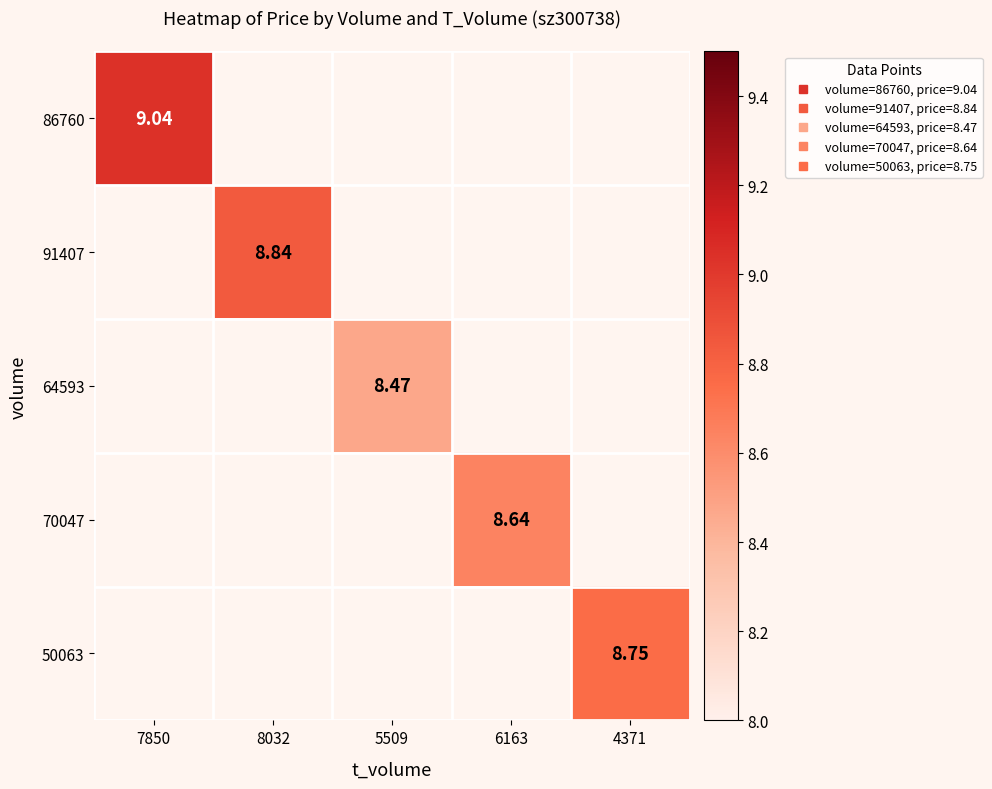

Which category has the lowest value across all series?

5509